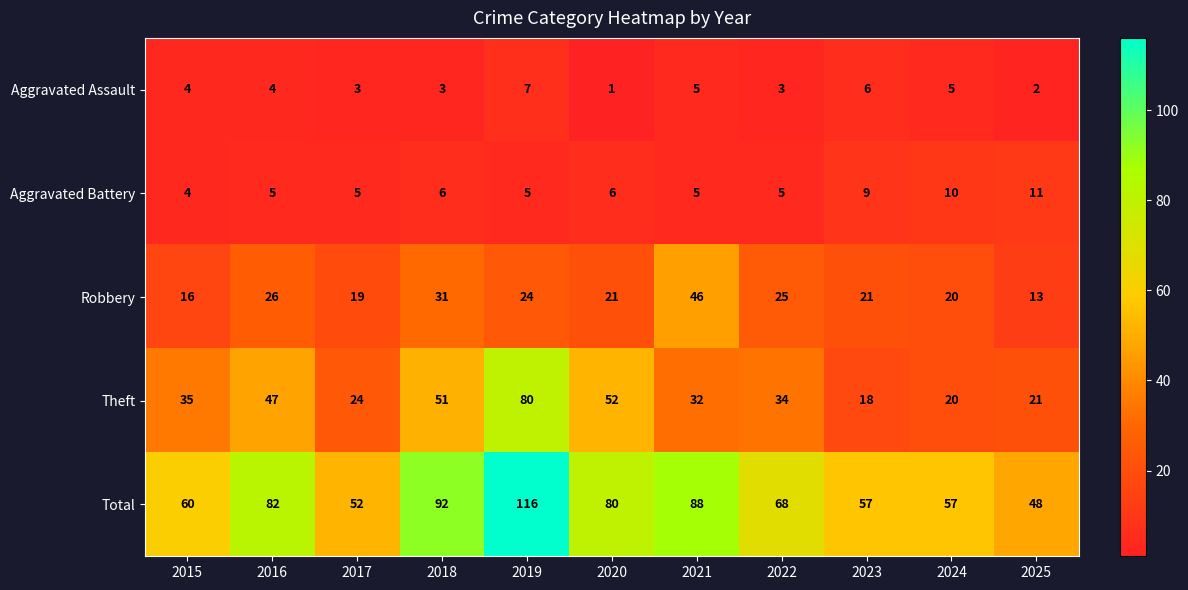

Where is Total nearest to the value 82?

2016